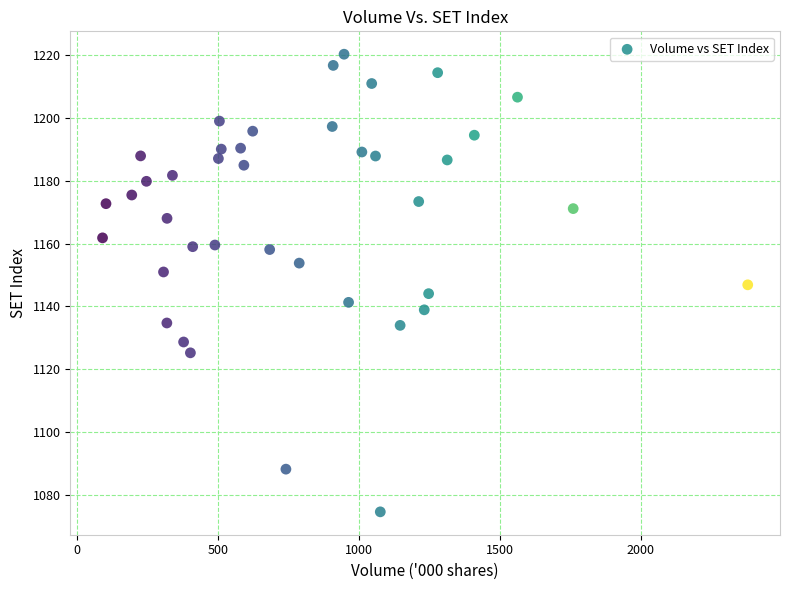

What is the range of Y values (max minus min)?

145.7